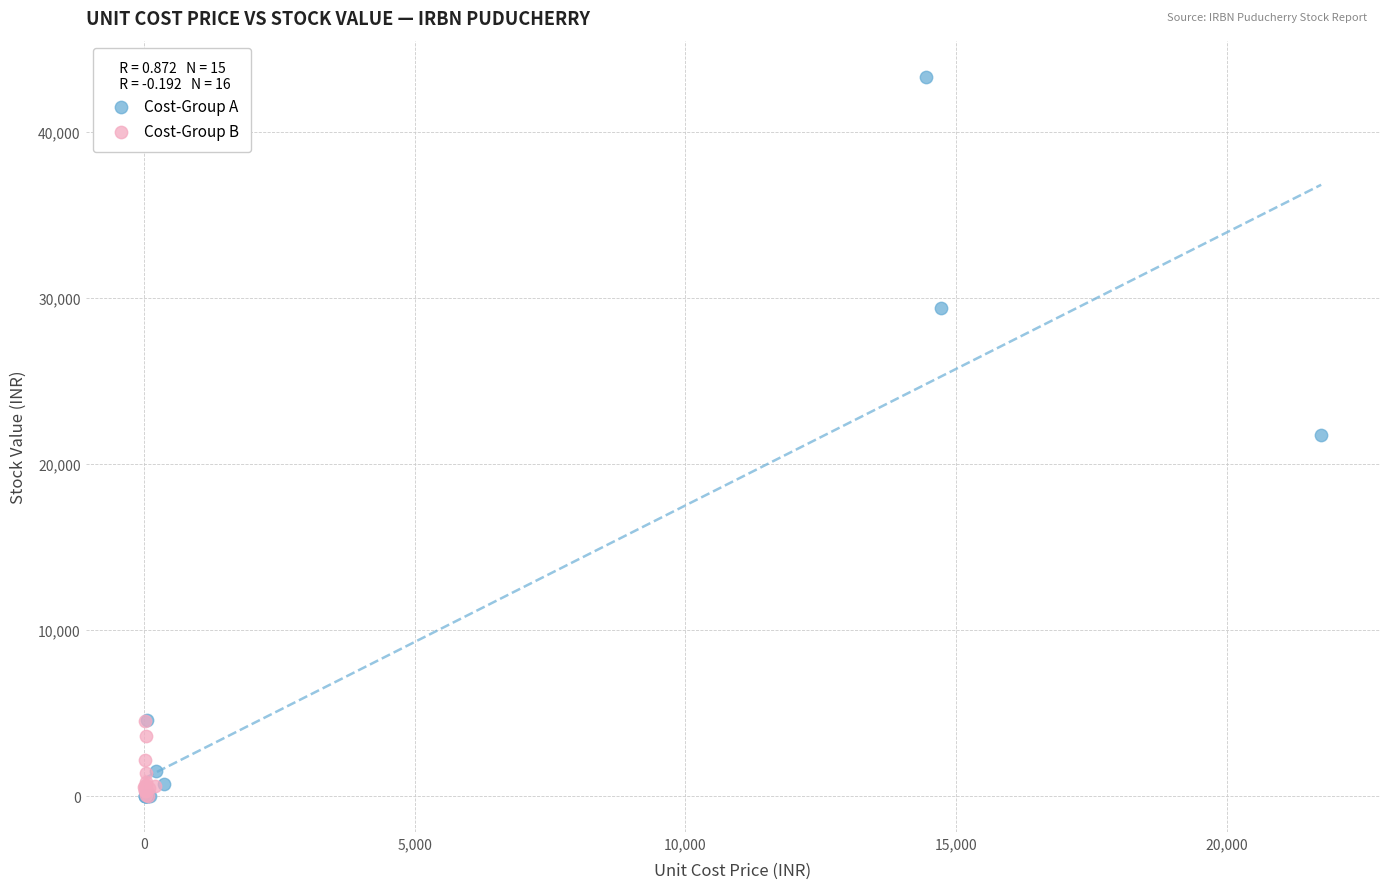

Which series reaches the maximum Y coordinate?

Cost-Group A